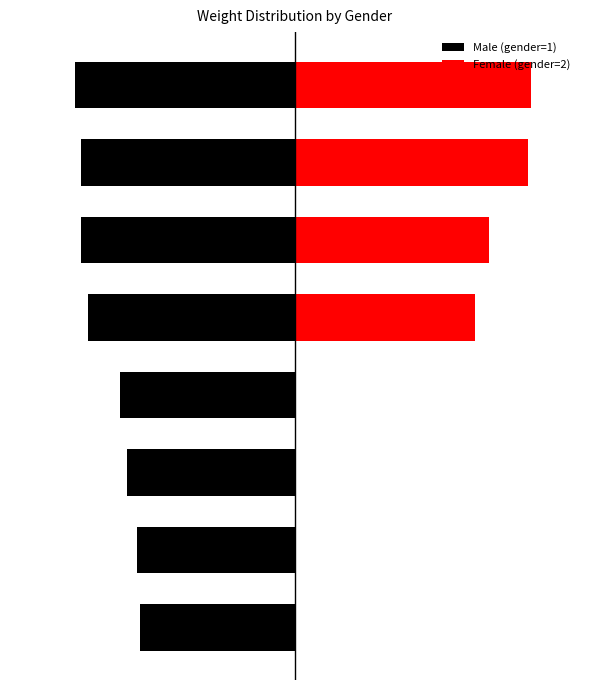

How many bars are there in total?

16